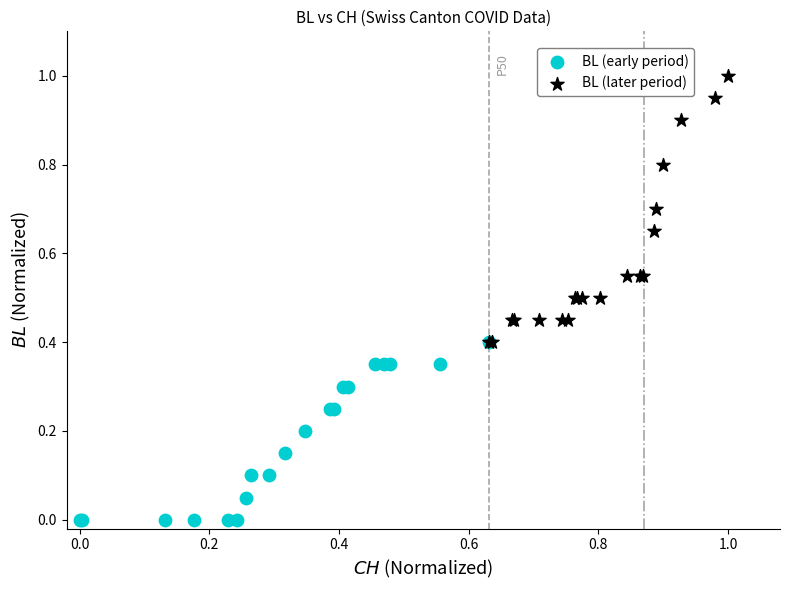

Which series has the widest spread of Y values?

BL (later period)